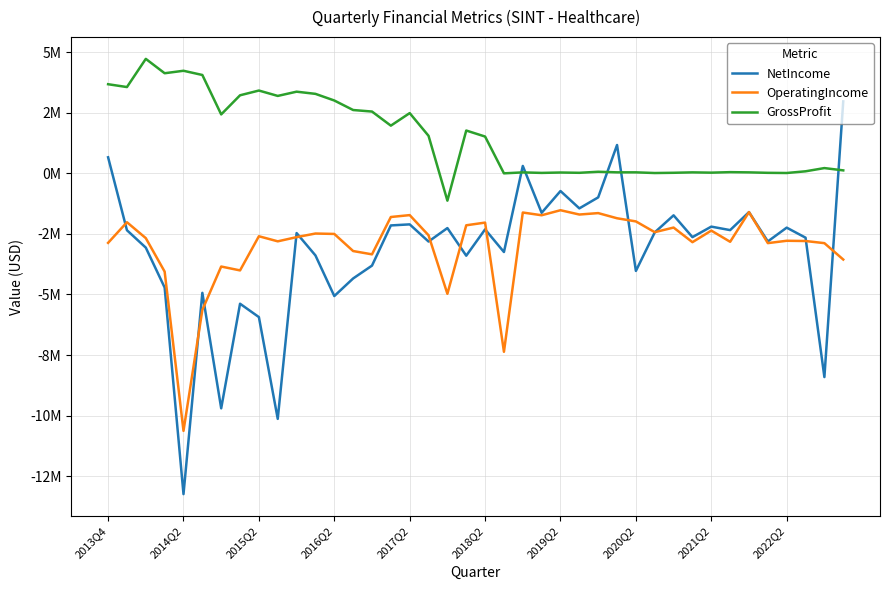

Rank the series by their maximum value, from lowest to highest.

OperatingIncome, NetIncome, GrossProfit